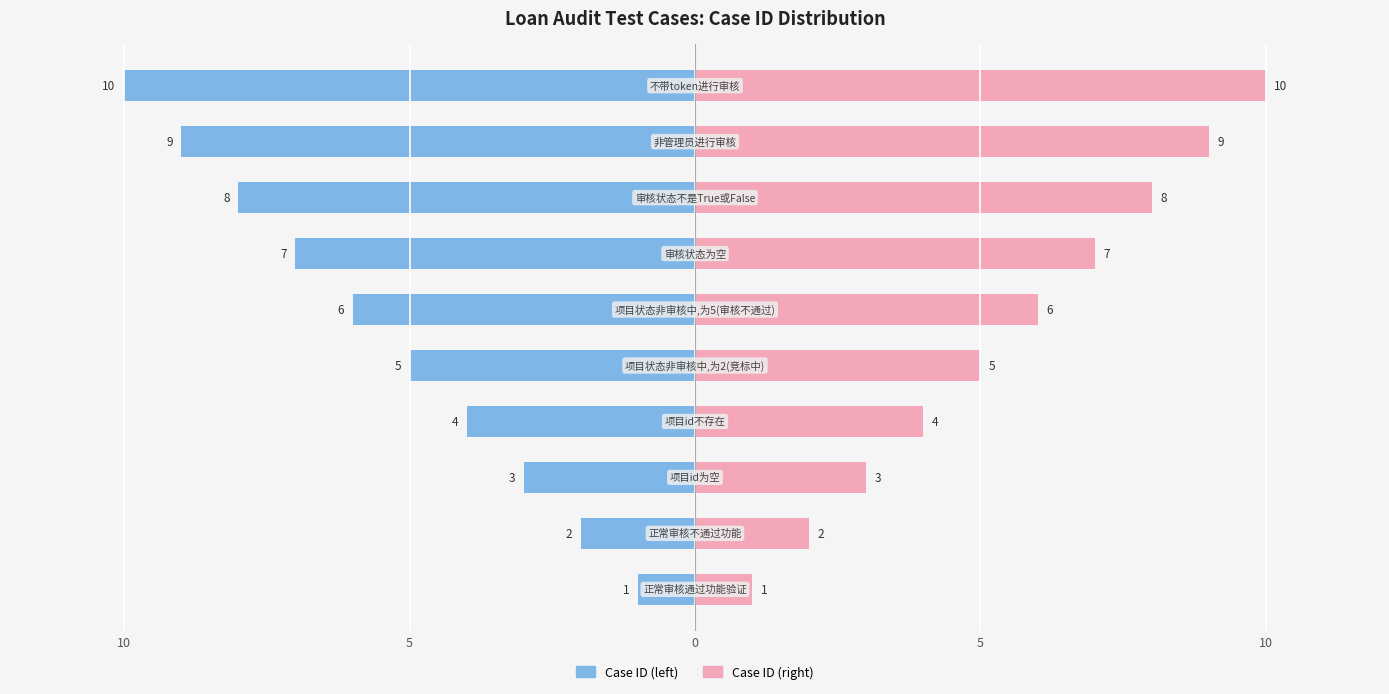

How many values in the Case ID (right) series are below 6?

5